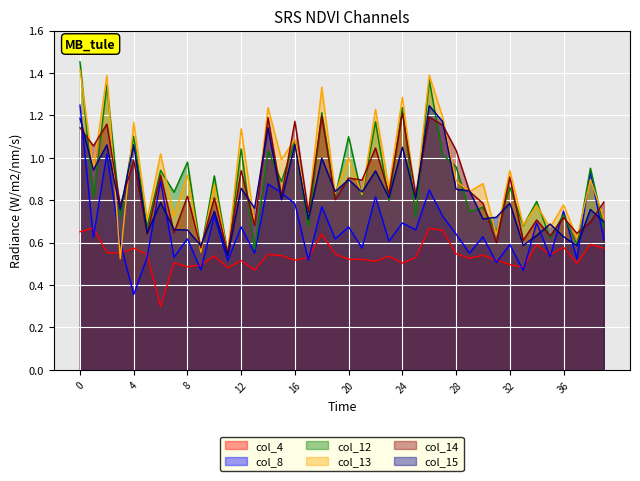

What is the difference between the maximum and minimum values in the col_13 series?

0.9